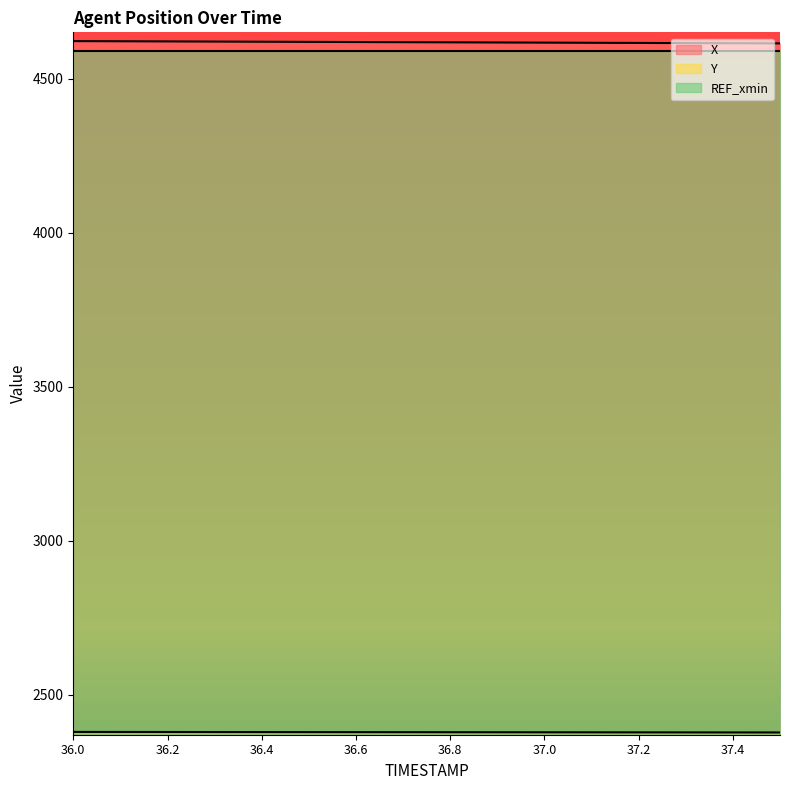

Which has a higher value, 37.5 or 36.5?

36.5